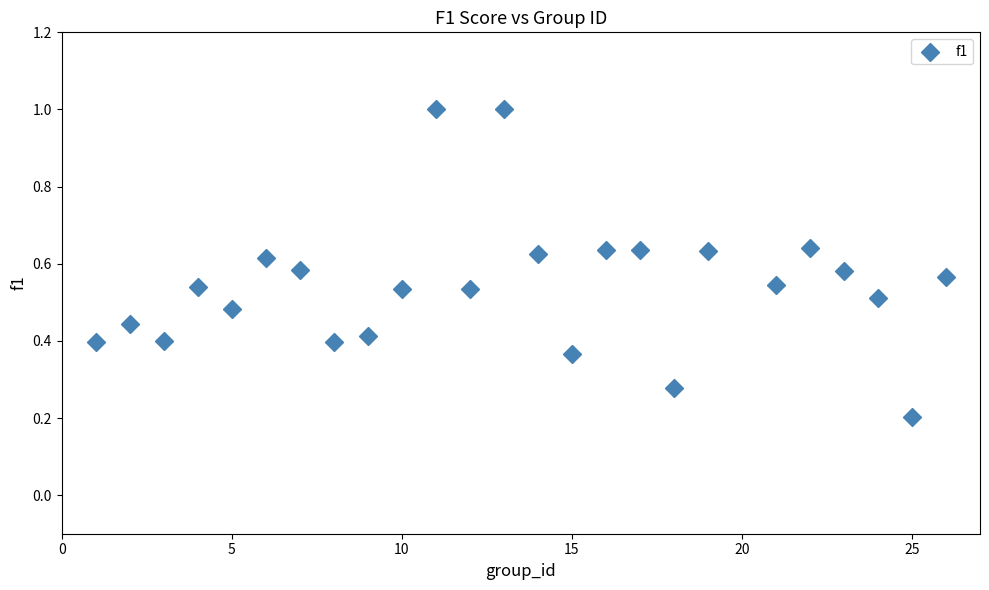

What is the range of X values (max minus min)?

25.0